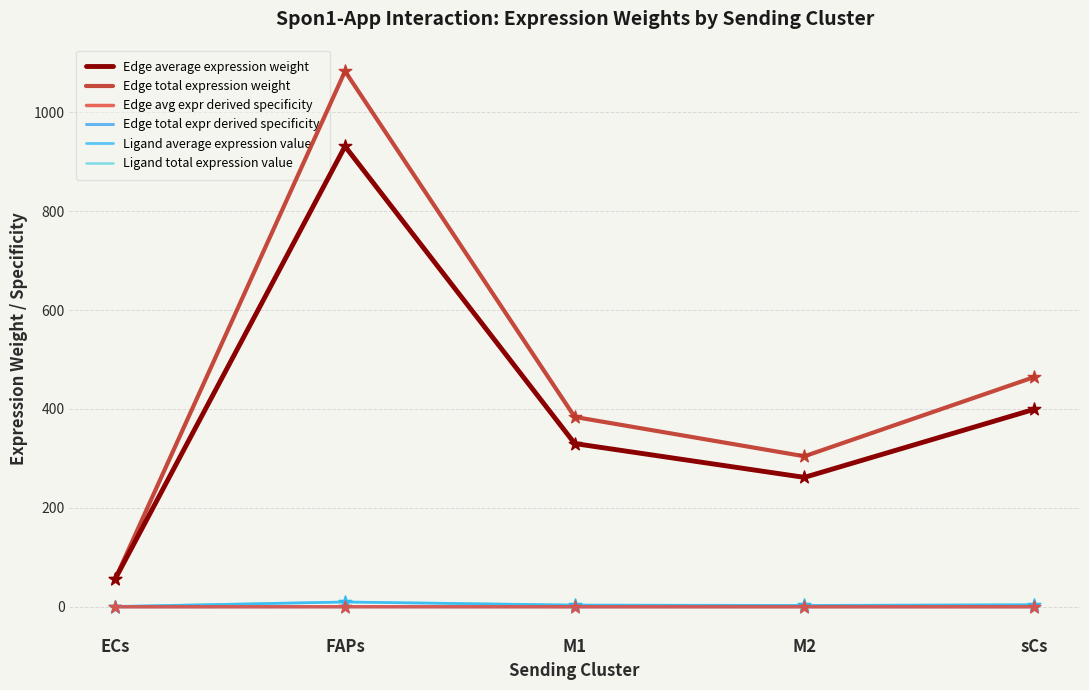

At how many categories does at least one series exceed 1013?

1